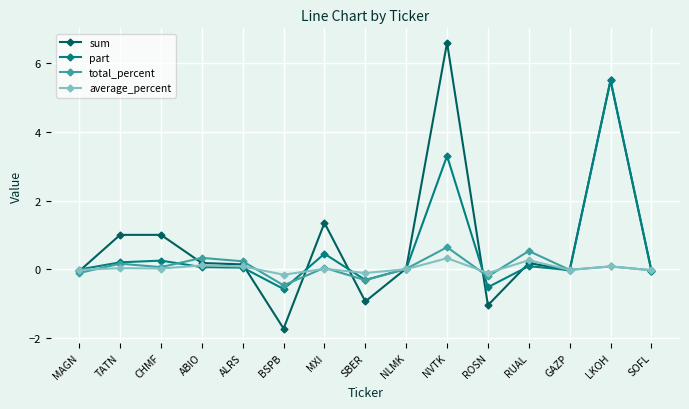

Where is part nearest to the value 2?

NVTK